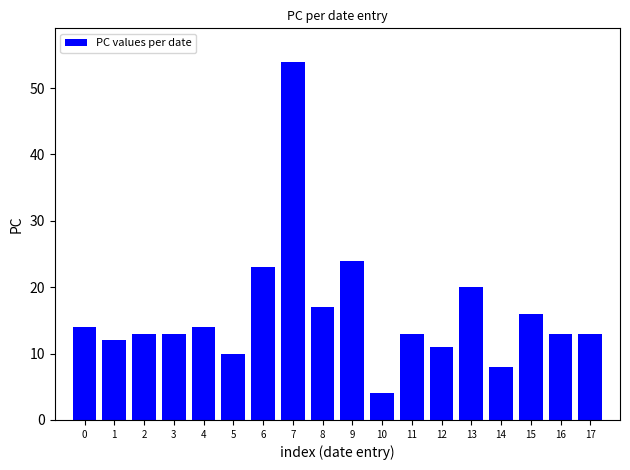

What is the sum of the values at 7 and 9?

78